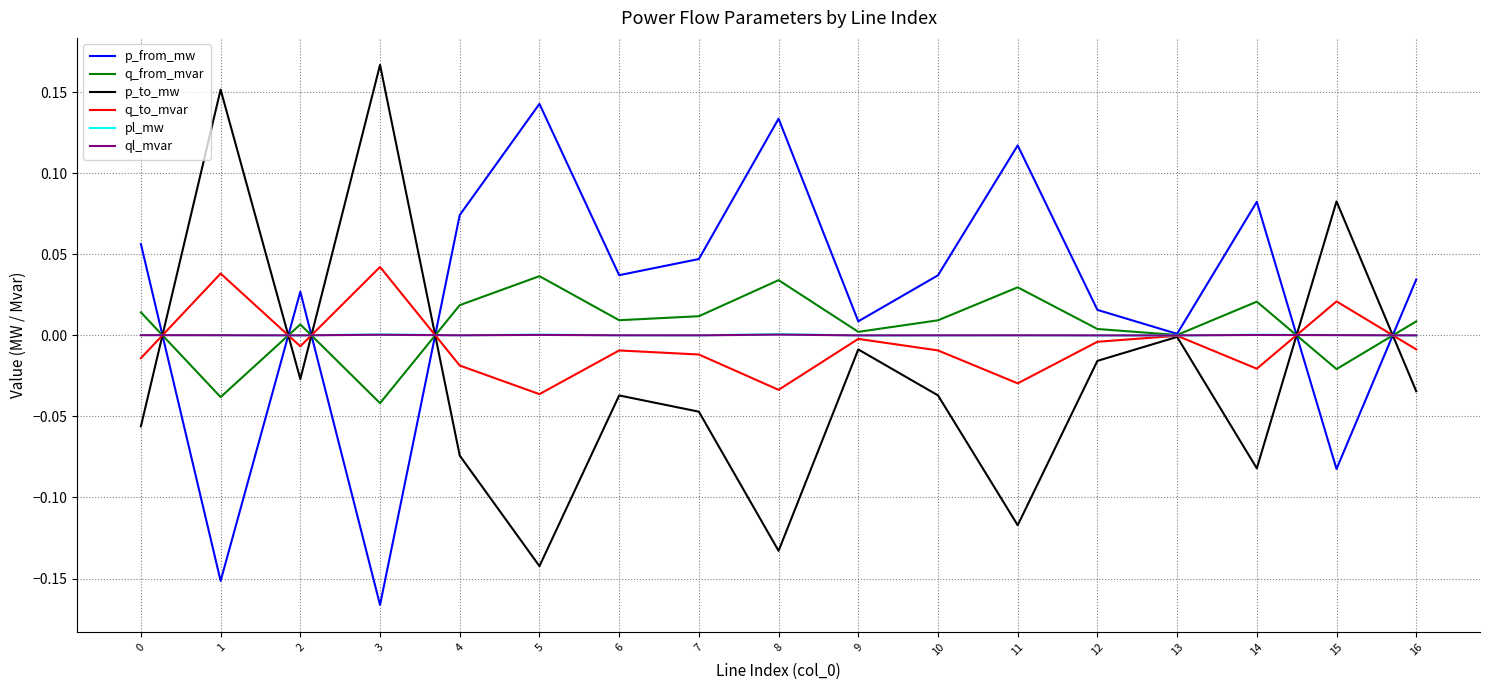

Which series has the largest total across all categories?

p_from_mw